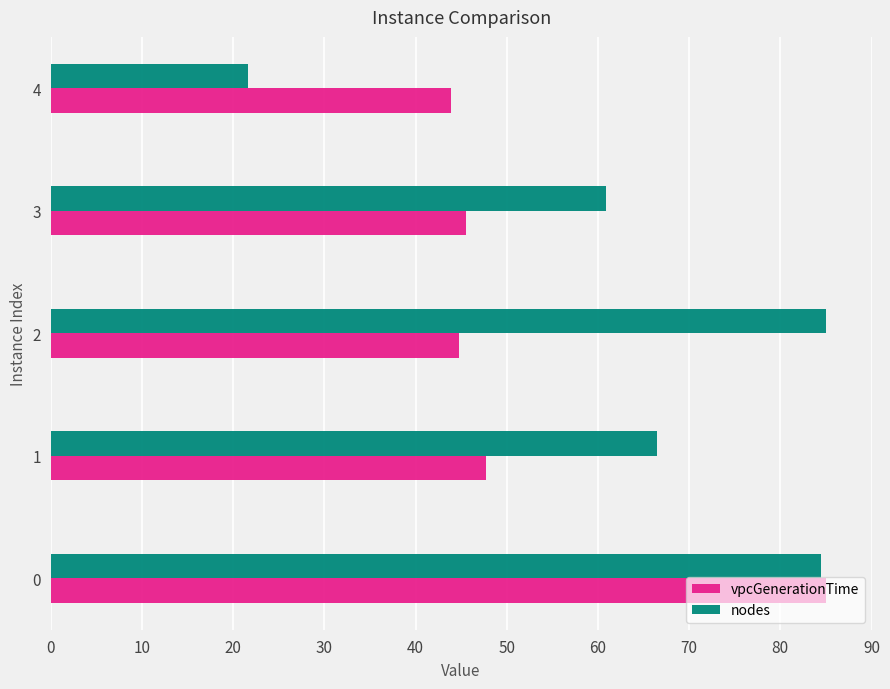

Read the vpcGenerationTime value at 3.

45.5